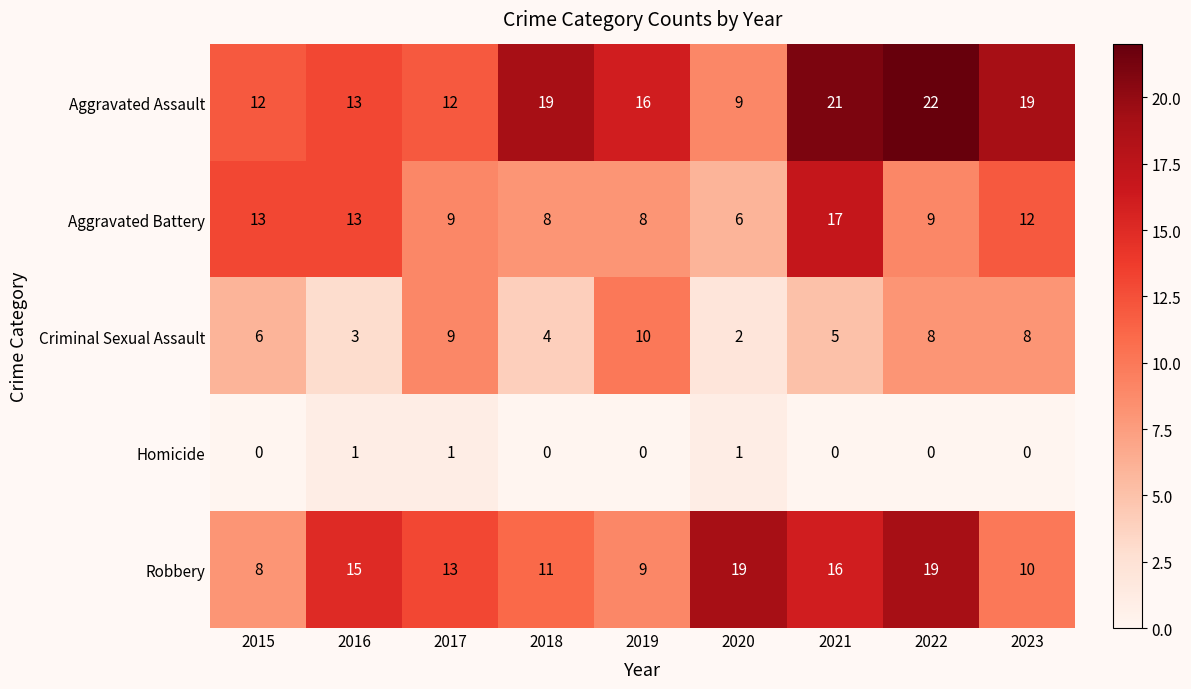

What is the sum of the Aggravated Battery values at 2021 and 2019?

25